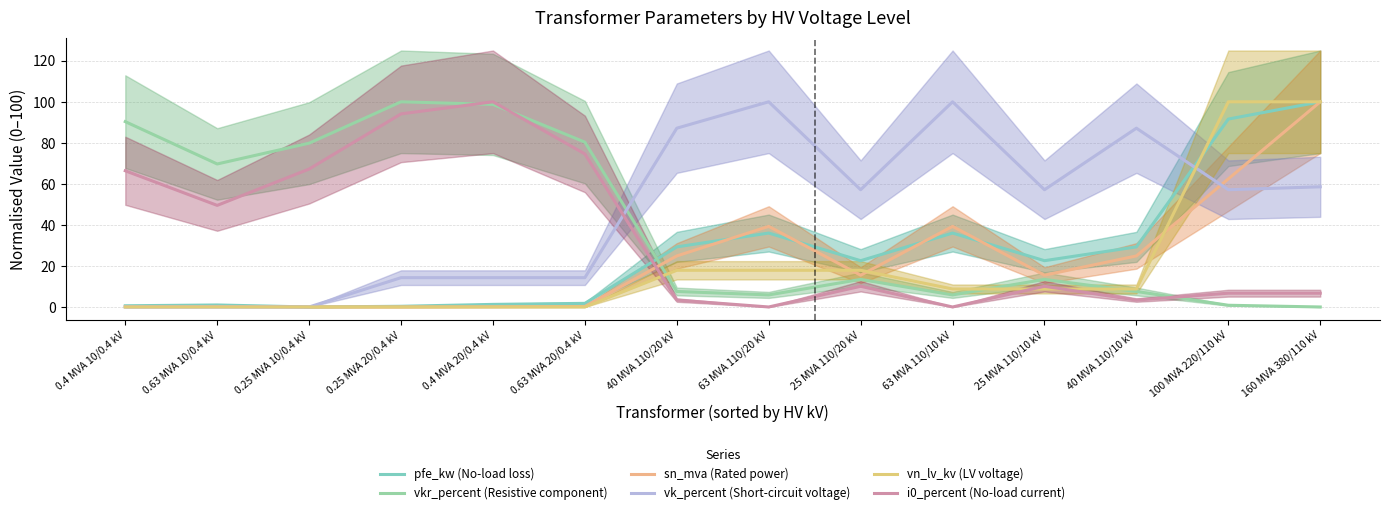

How many times do vkr_percent (Resistive component) and vk_percent (Short-circuit voltage) cross each other?

1